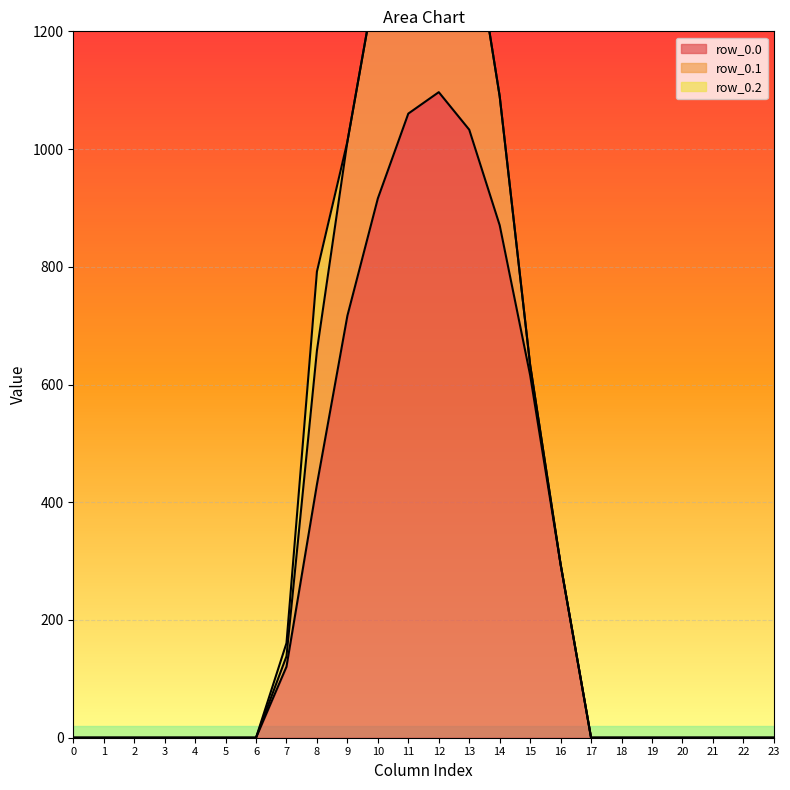

The value of row_0.0 at 3 is 0.0. True or false?

True